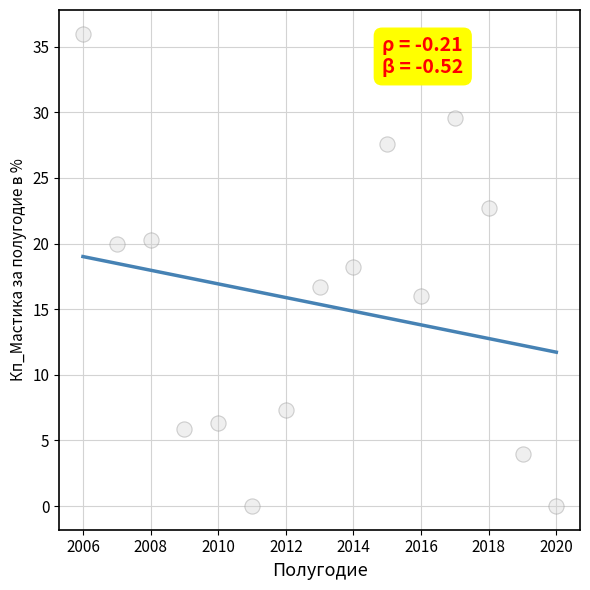

What is the range of X values (max minus min)?

14.0